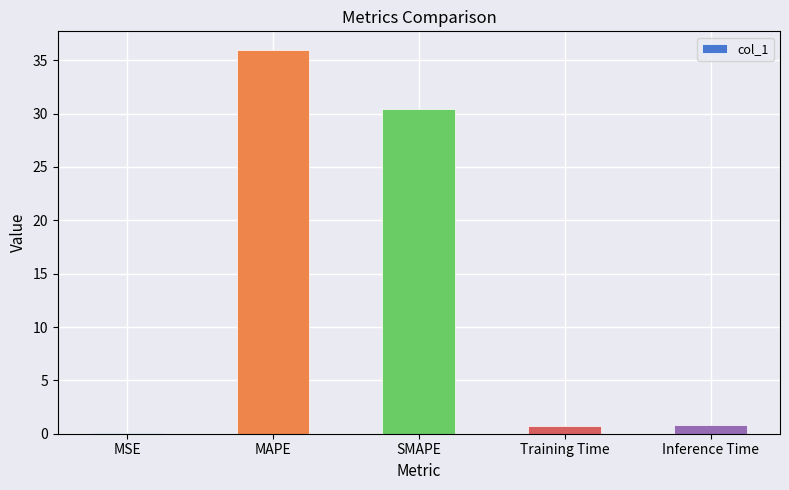

Does the chart contain stacked bars?

No